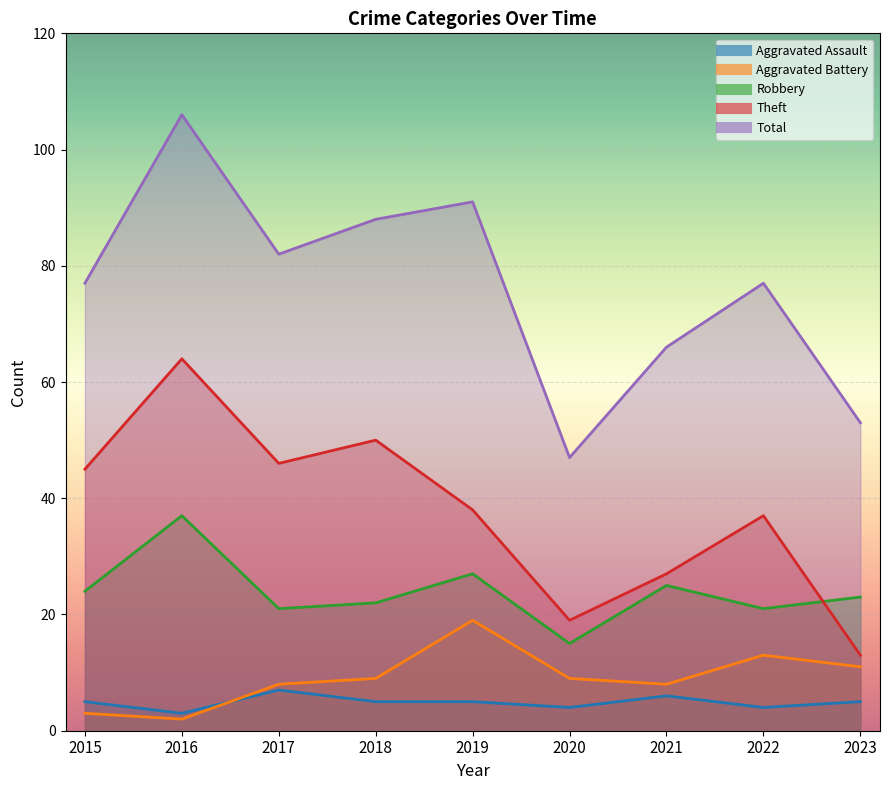

Reading left to right, what are all the values shown in this chart?

Aggravated Assault: 5	3	7	5	5	4	6	4	5
Aggravated Battery: 3	2	8	9	19	9	8	13	11
Robbery: 24	37	21	22	27	15	25	21	23
Theft: 45	64	46	50	38	19	27	37	13
Total: 77	106	82	88	91	47	66	77	53